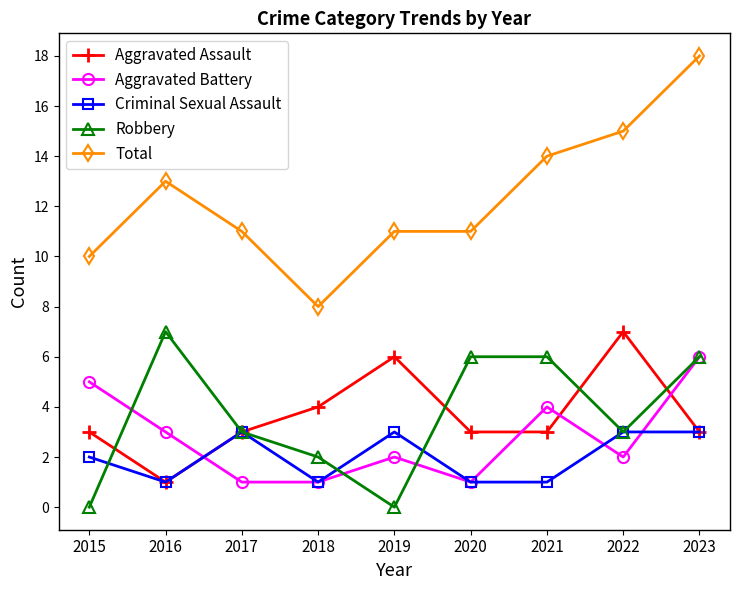

What is the minimum value for Criminal Sexual Assault?

1